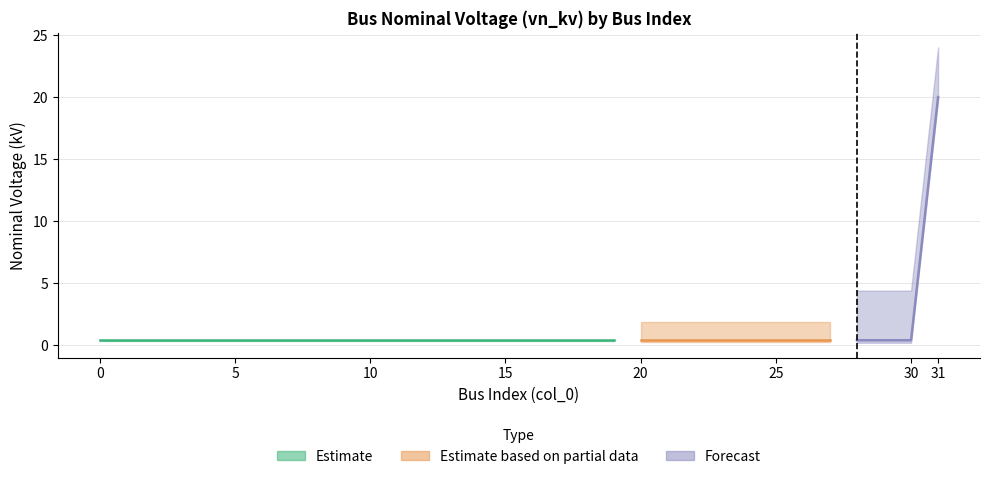

True or false: the data has more than 2 interior local peaks.

False